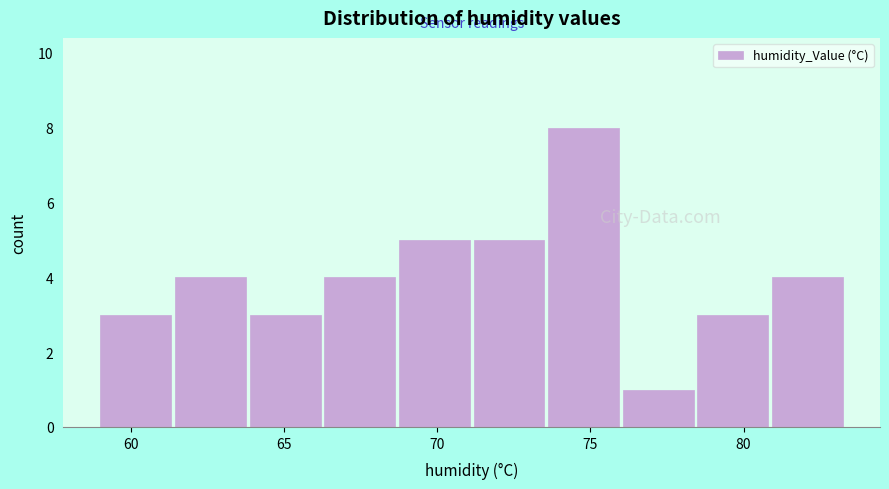

How tall is the bar that spans 59.0 to 61.5 on the x-axis? Neither the bar edges nor the heights are printed on the chart, so give them approximately, as read against the axes.

3